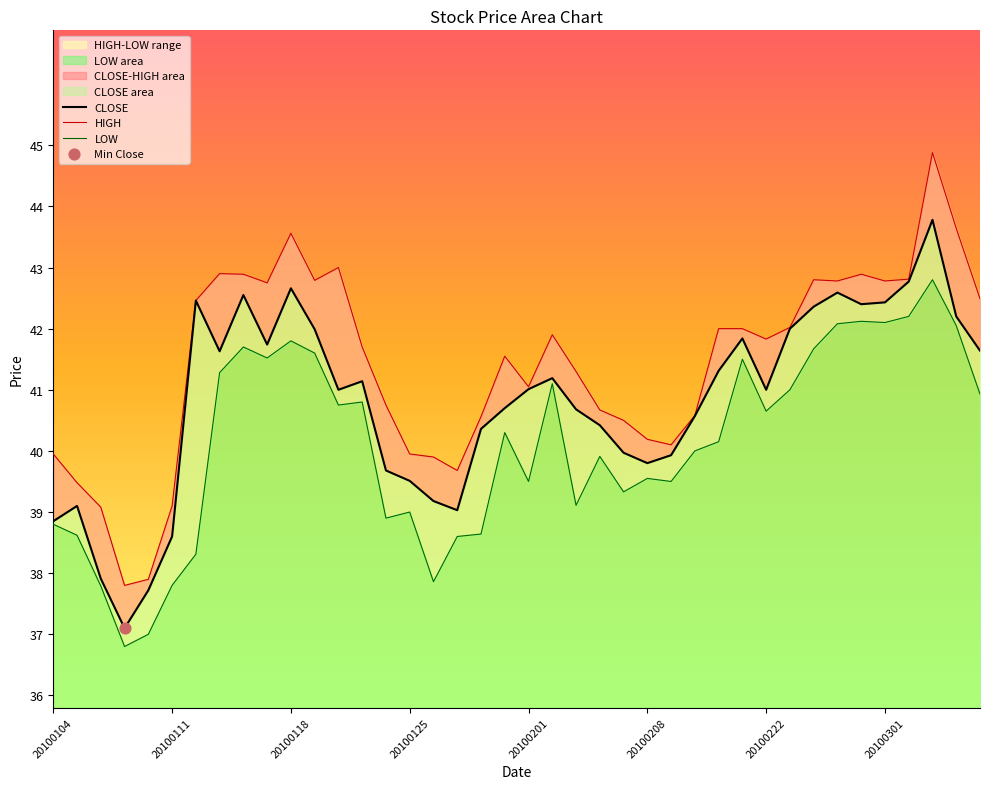

What is the total value across all series at 20100305?

125.1